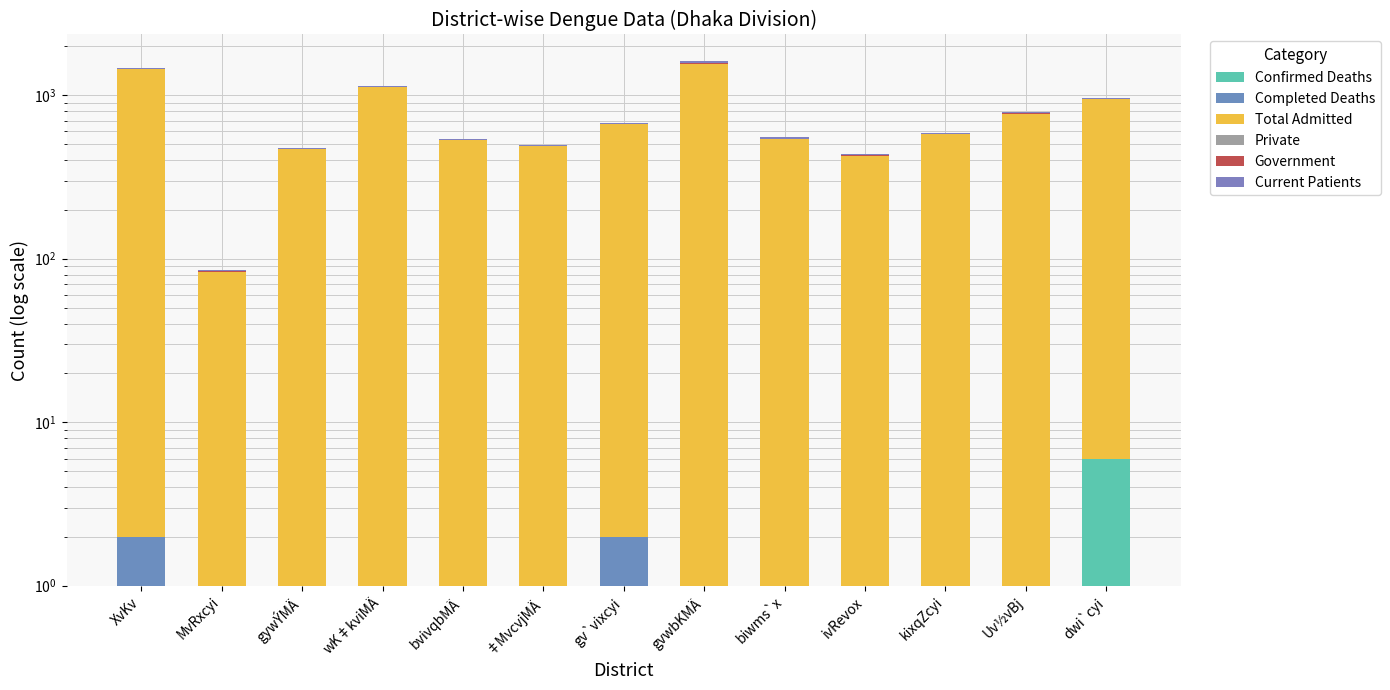

Where is Completed Deaths nearest to the value 0?

MvRxcyi